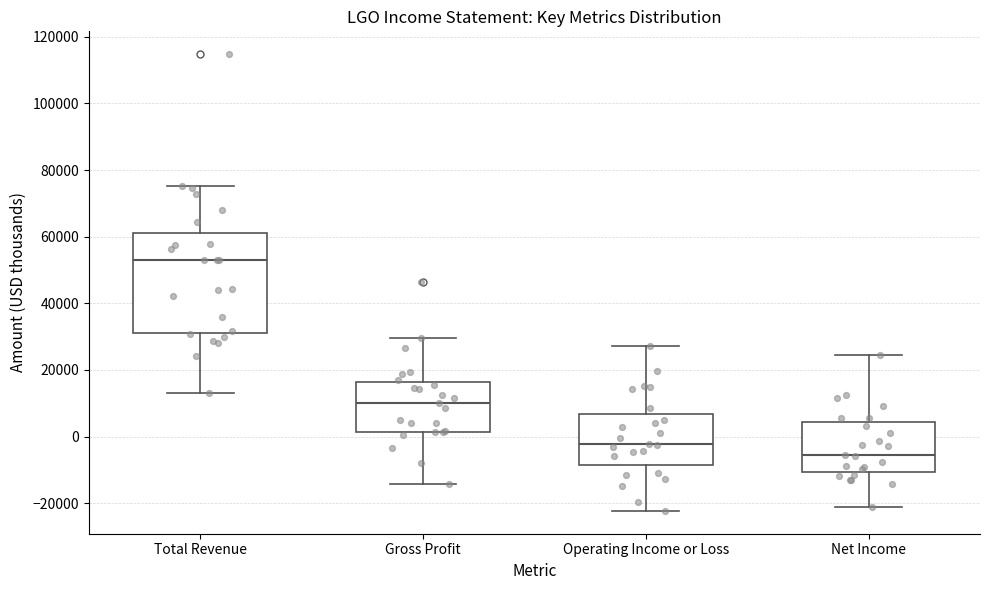

Reading left to right, read every box against the y-axis: the position of its median line, the range the box covers, and the ends of its whiskers. The values are not printed on the chart, so give them approximately, as read against the axis.

Total Revenue: median 52000, box 32000 to 62000, whiskers 14000 to 76000
Gross Profit: median 10000, box 2000 to 16000, whiskers -14000 to 30000
Operating Income or Loss: median -2000, box -8000 to 6000, whiskers -22000 to 28000
Net Income: median -6000, box -10000 to 4000, whiskers -22000 to 24000